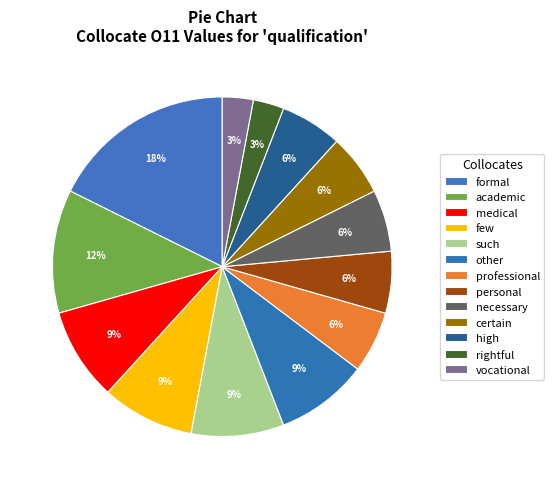

Is there any slice that represents more than half of the pie?

No